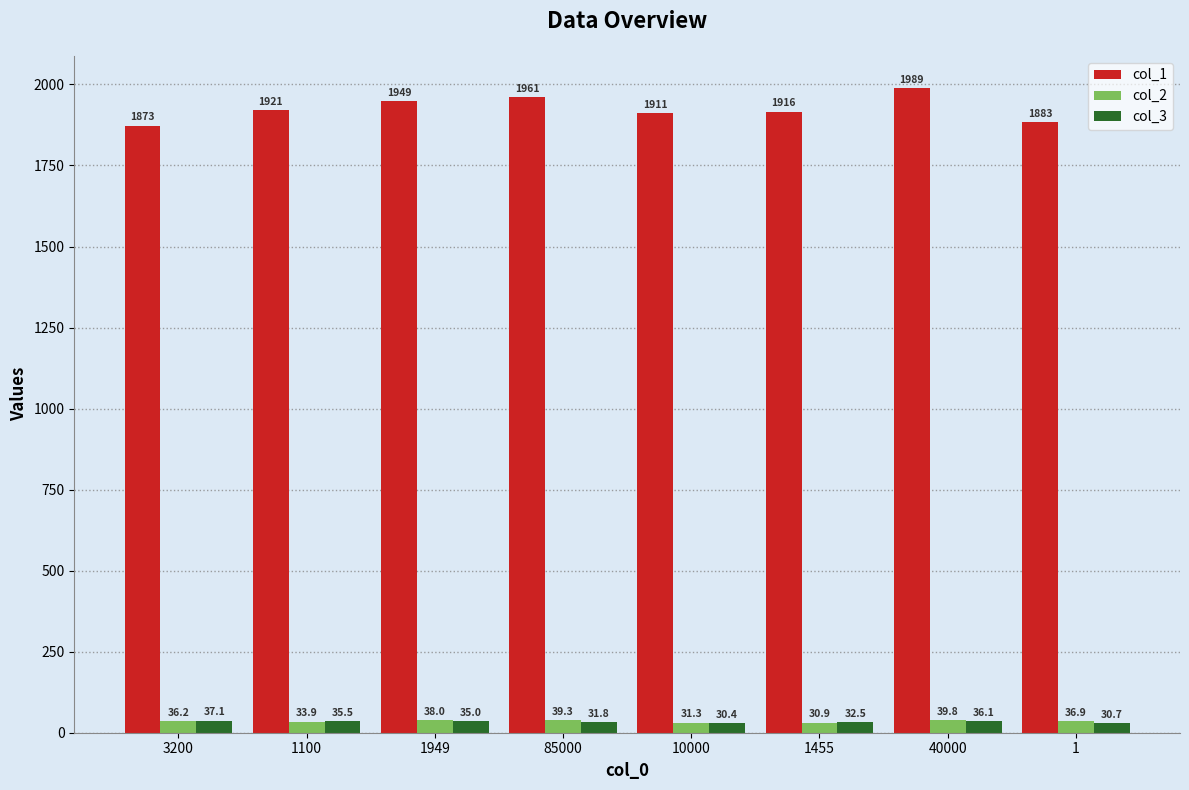

At which label does col_2 first exceed 36?

3200